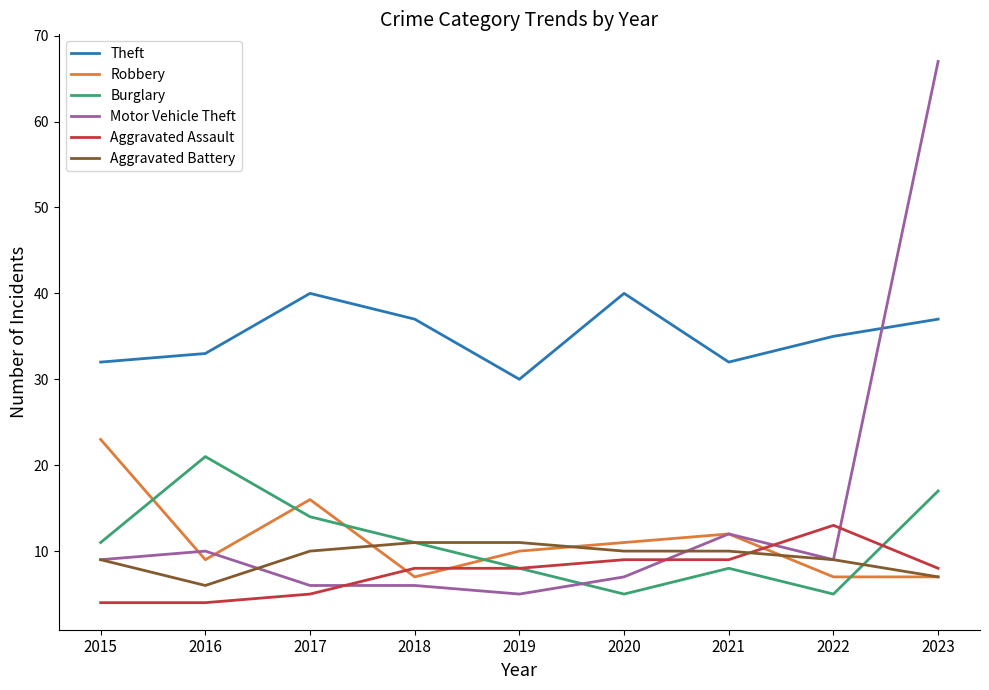

Where is the first local maximum for Motor Vehicle Theft?

2016